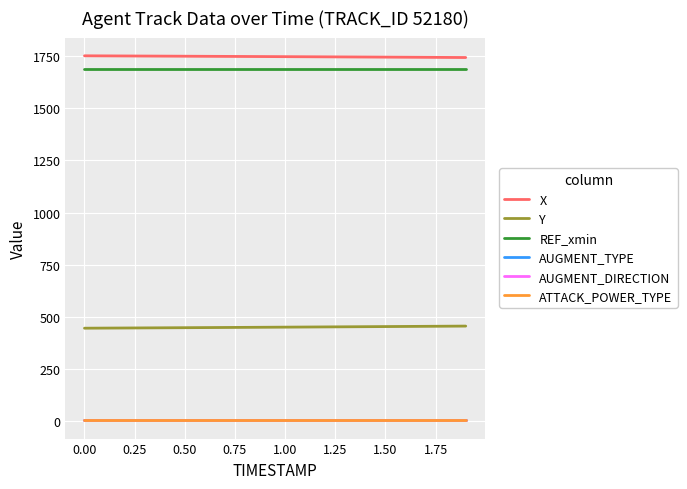

What is the maximum value shown in the chart?

1753.1